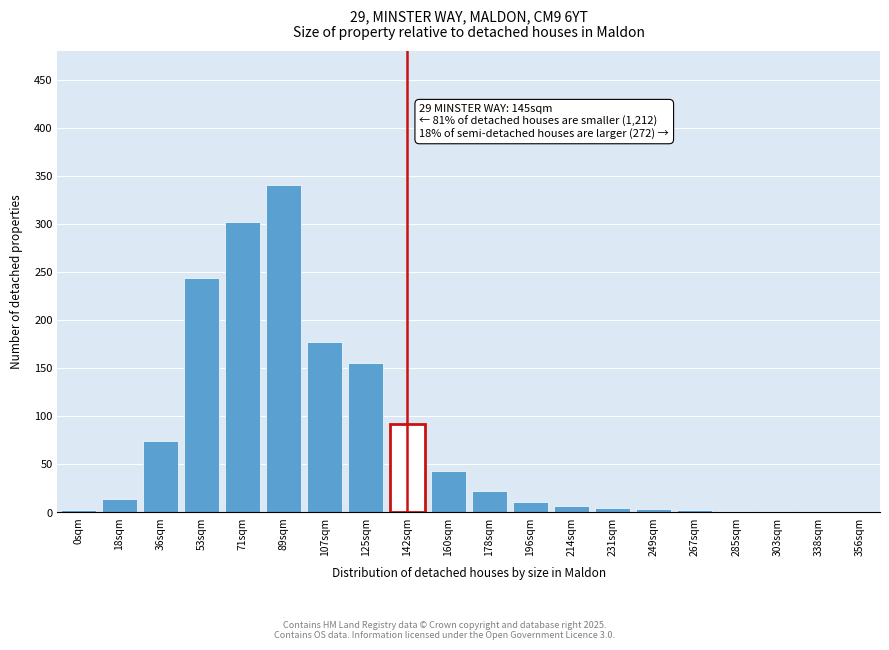

The value at 89sqm is 231. True or false?

False